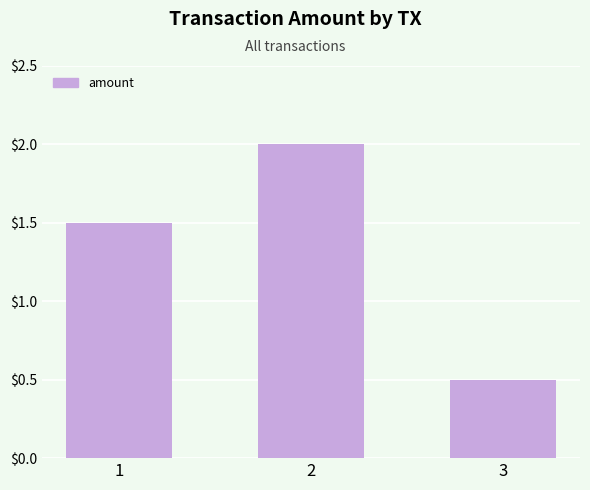

The chart shows a value of 0.8 at 3. True or false?

False